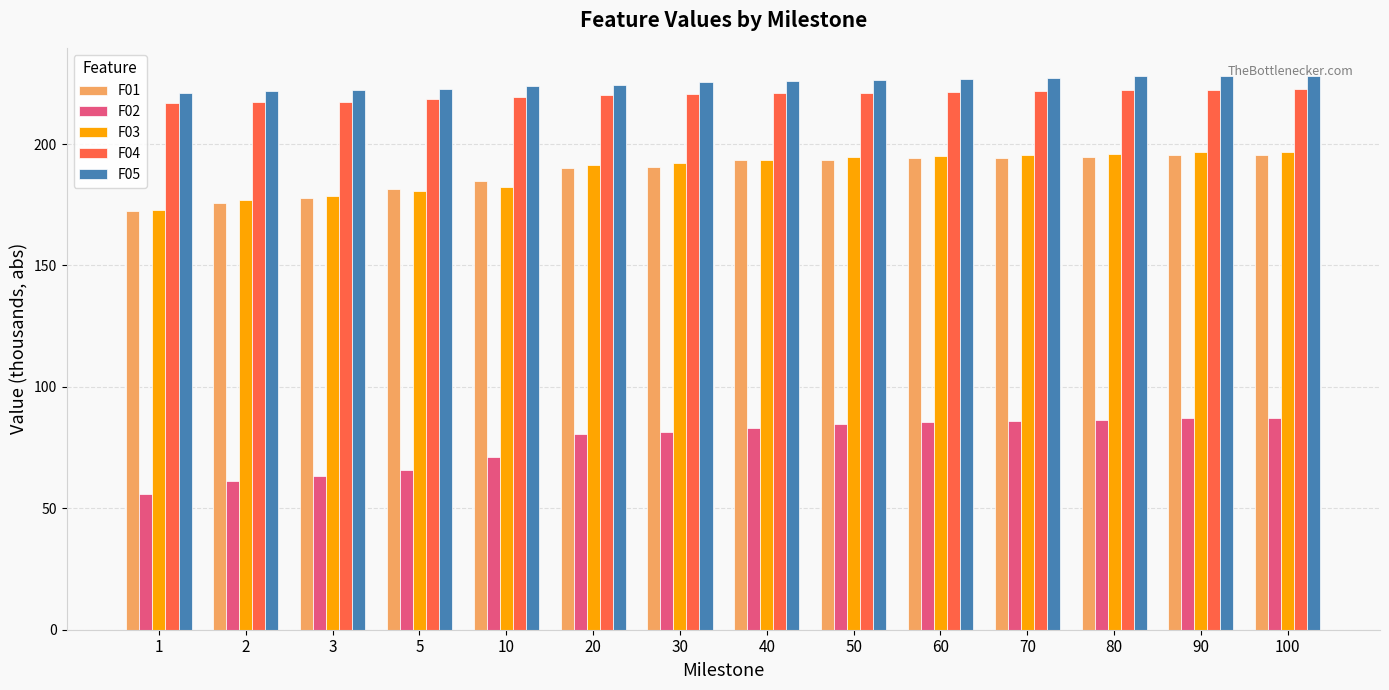

What is the approximate value of F05 at 2?

221.6